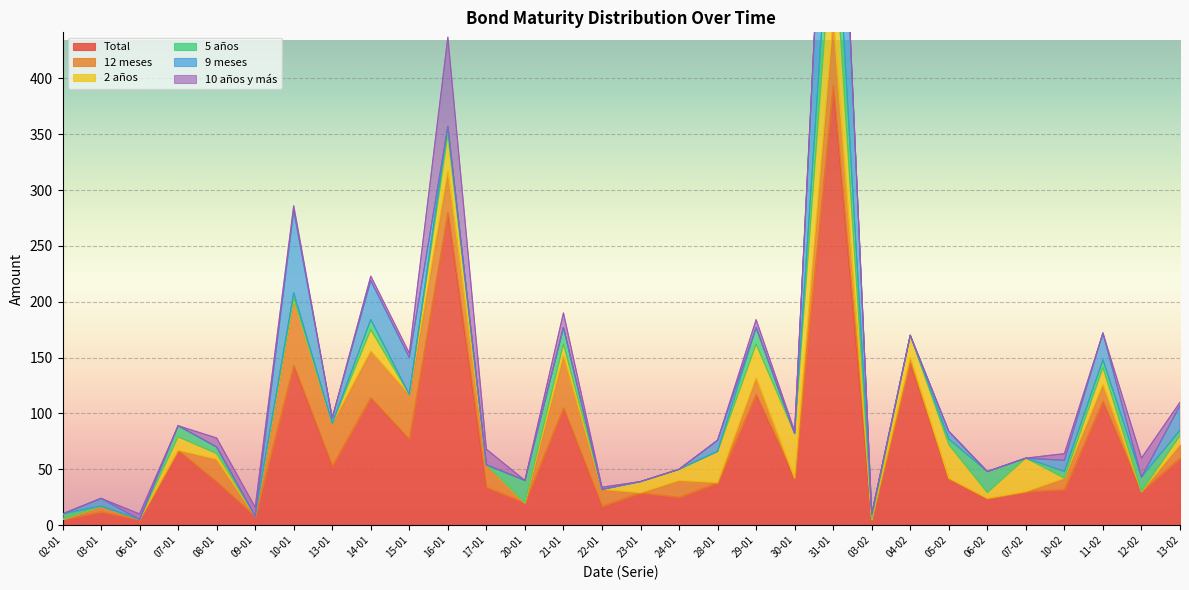

Reading right to left, extract all data points from this chart.

Total: 60	30	111	32	30	24	42	145	5	394	42	117	38	25	29	17	105	20	34	280	77	114	53	143	8	39	67	5	12	5
12 meses: 12	0	15	10	0	0	0	5	0	60	0	15	0	15	0	15	47	0	20	37	40	42	38	60	0	20	0	0	5	0
2 años: 8	0	15	0	30	5	30	20	0	84	40	30	28	10	10	0	10	0	0	32	0	19	0	0	0	5	12	0	0	0
5 años: 5	13	7	6	0	19	5	0	5	59	0	15	0	0	0	0	15	20	0	8	0	9	0	5	0	6	10	0	0	5
9 meses: 22	0	24	10	0	0	7	0	0	180	0	0	10	0	0	0	0	0	0	0	33	35	5	74	0	0	0	0	7	0
10 años y más: 3	17	0	6	0	0	0	0	0	3	2	7	0	0	0	2	13	0	14	80	4	4	0	4	8	8	0	5	0	0